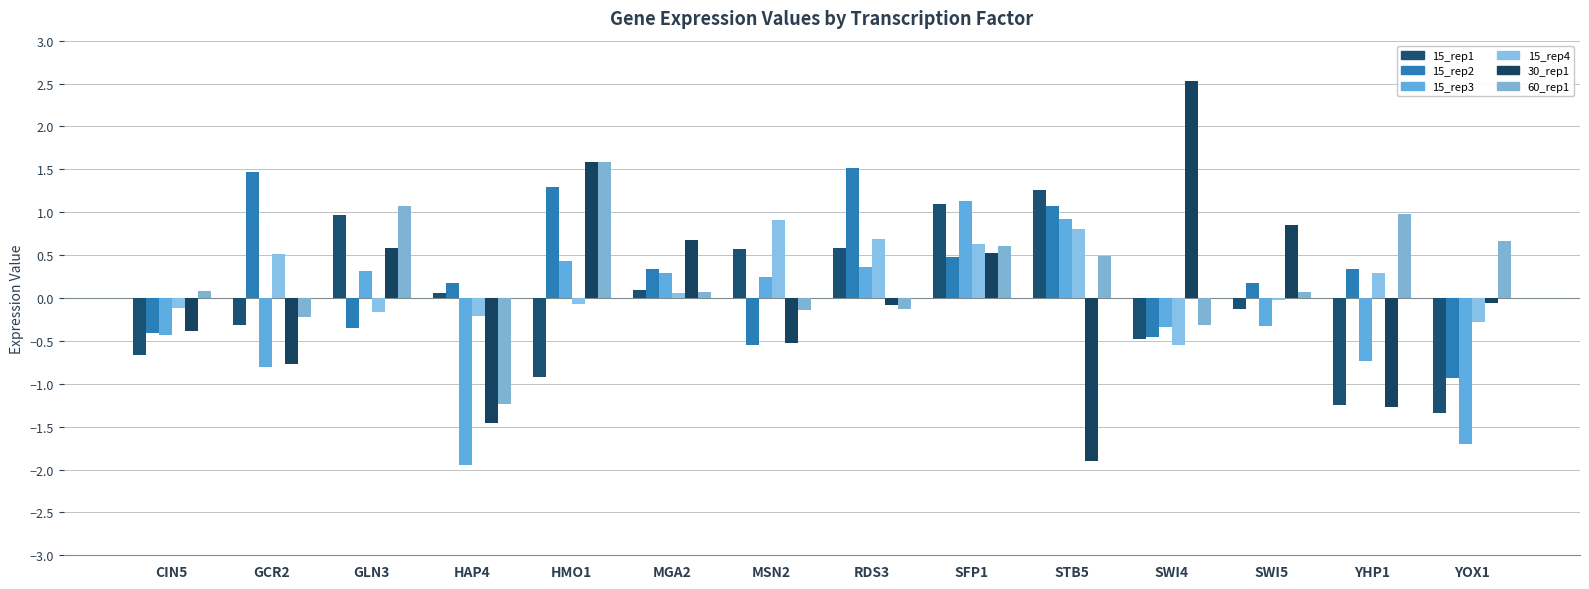

What is the total value across all series at MGA2?

1.5